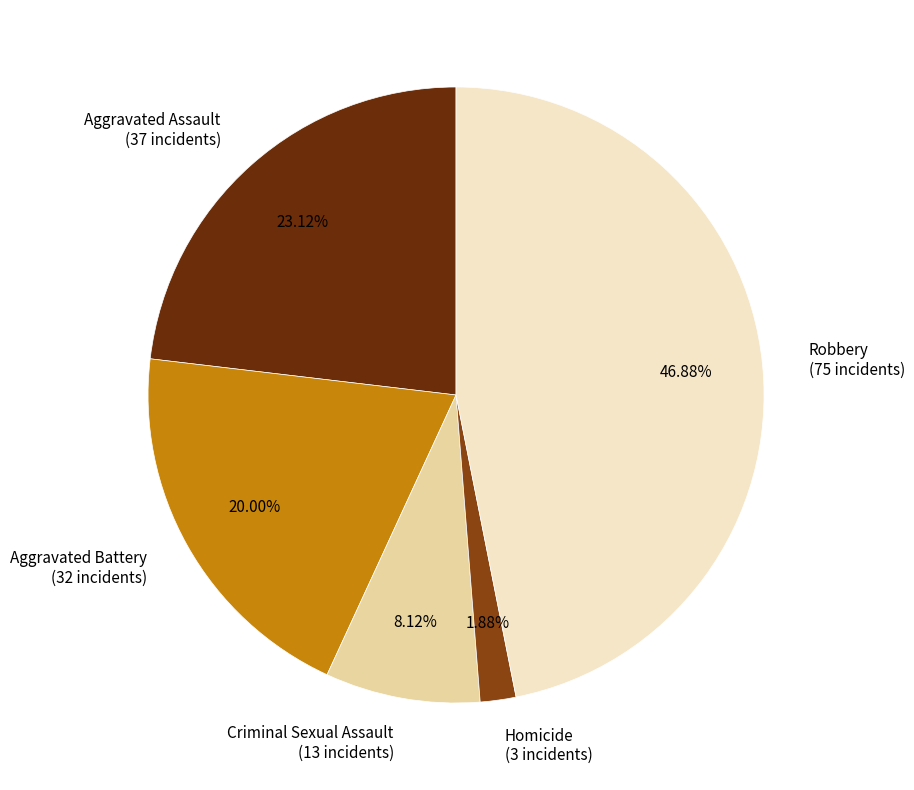

Does Robbery represent more than half of the total?

No